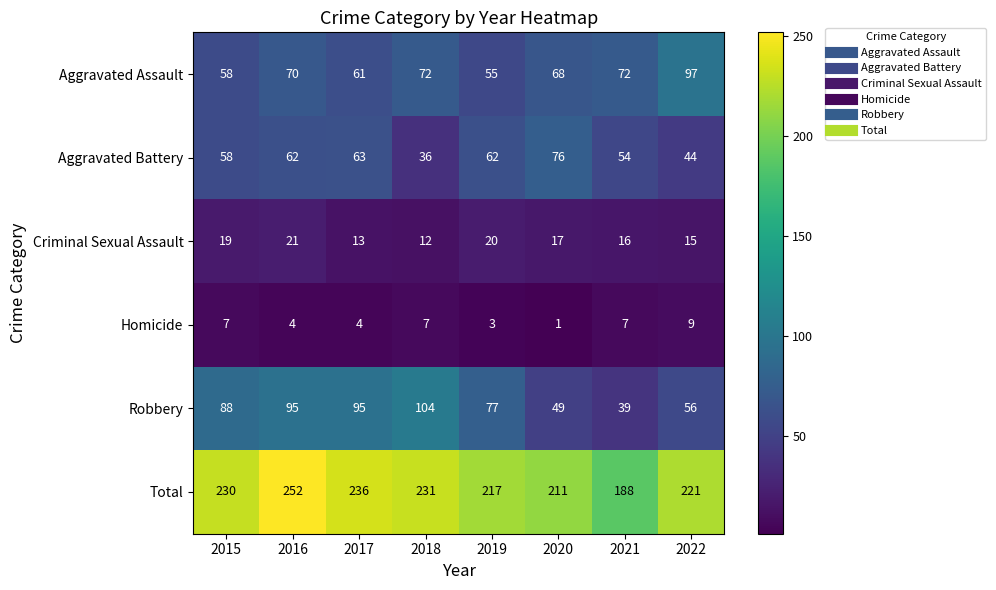

Which series changed the most between 2016 and 2020?

Robbery